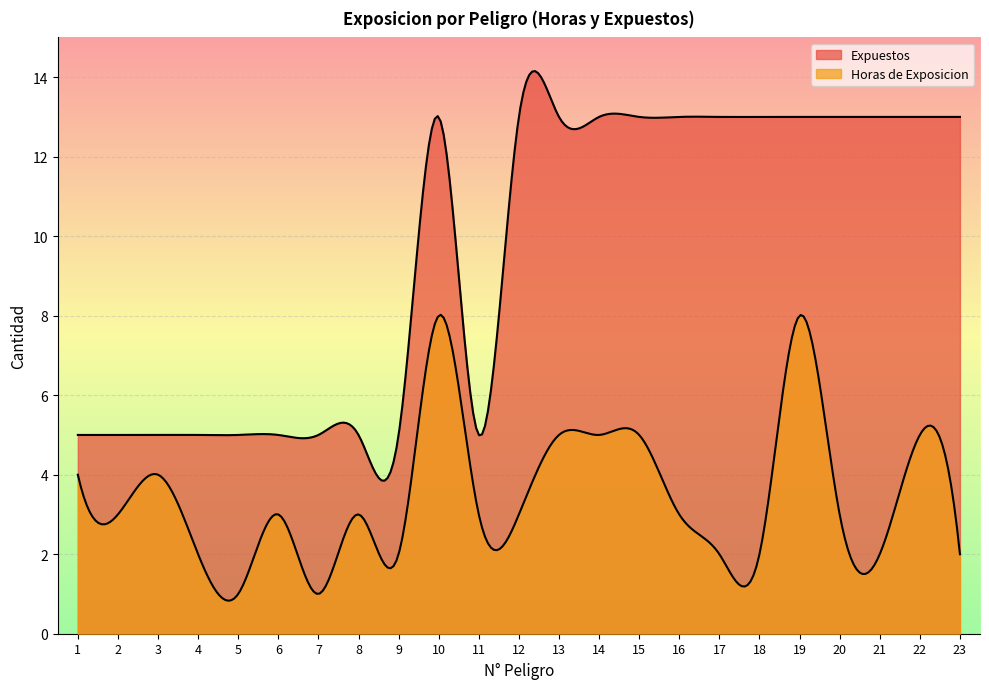

Reading left to right, what are all the values shown in this chart?

Horas de Exposicion: 1=4	2=3	3=4	4=2	5=1	6=3	7=1	8=3	9=2	10=8	11=3	12=3	13=5	14=5	15=5	16=3	17=2	18=2	19=8	20=3	21=2	22=5	23=2
Expuestos: 1=5	2=5	3=5	4=5	5=5	6=5	7=5	8=5	9=5	10=13	11=5	12=13	13=13	14=13	15=13	16=13	17=13	18=13	19=13	20=13	21=13	22=13	23=13